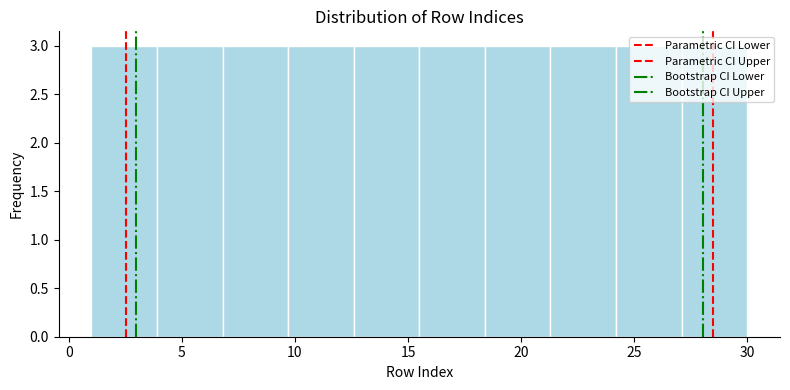

How tall is the bar that spans 15.5 to 18.4 on the x-axis? Neither the bar edges nor the heights are printed on the chart, so give them approximately, as read against the axes.

3